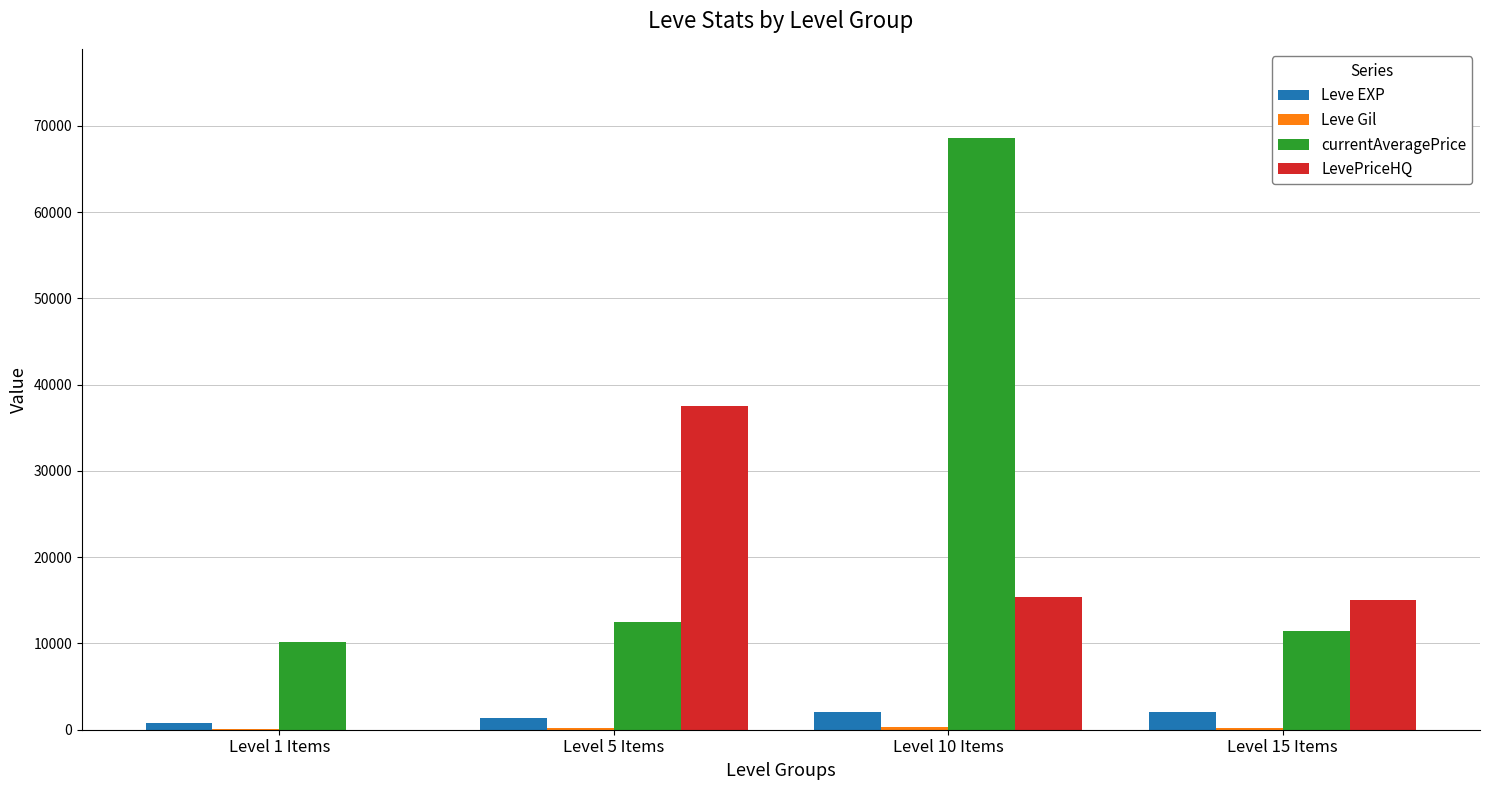

The value of LevePriceHQ at Level 15 Items is 15000. True or false?

True